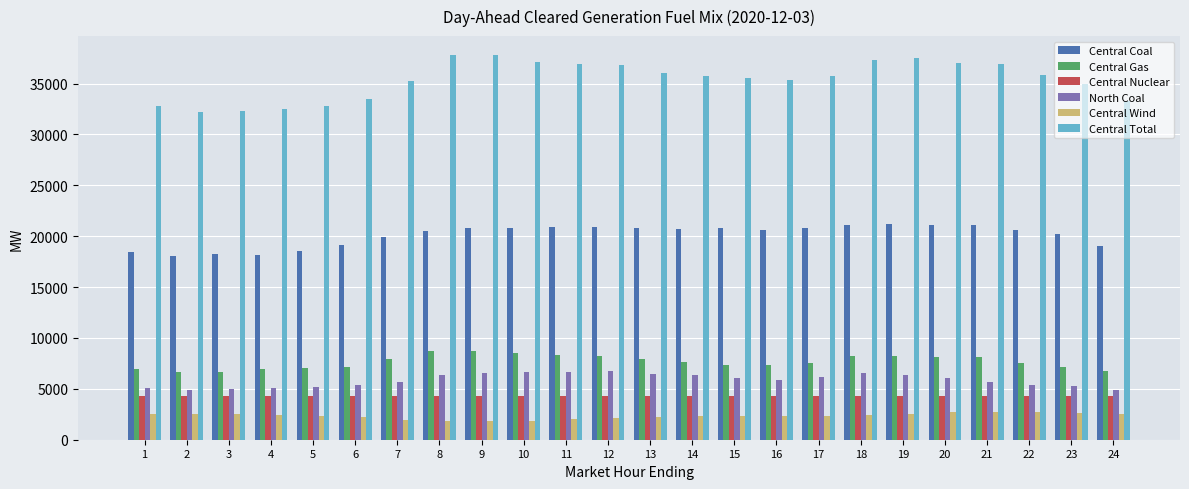

Are the bars grouped side by side (vs. stacked)?

Yes